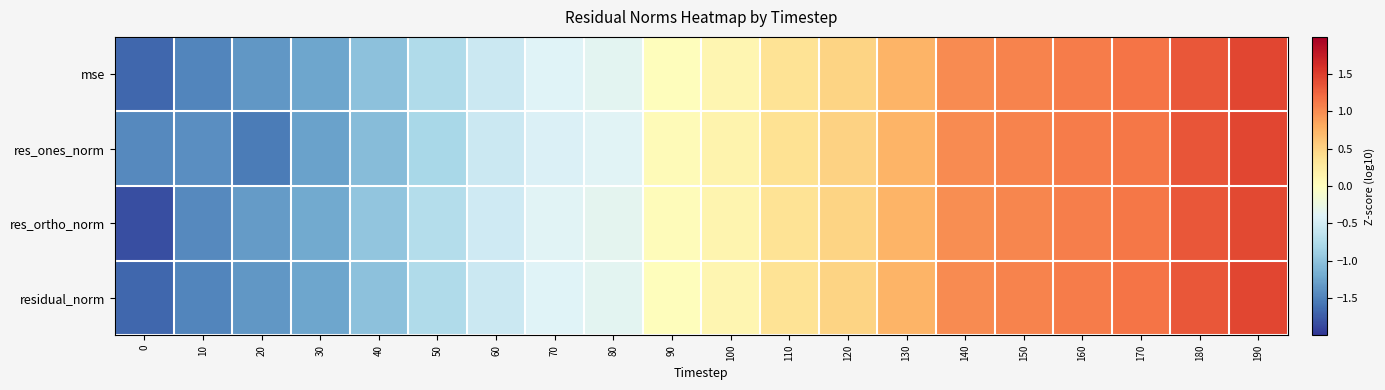

Rank the series at 40 from highest to lowest value.

res_ortho_norm, residual_norm, mse, res_ones_norm